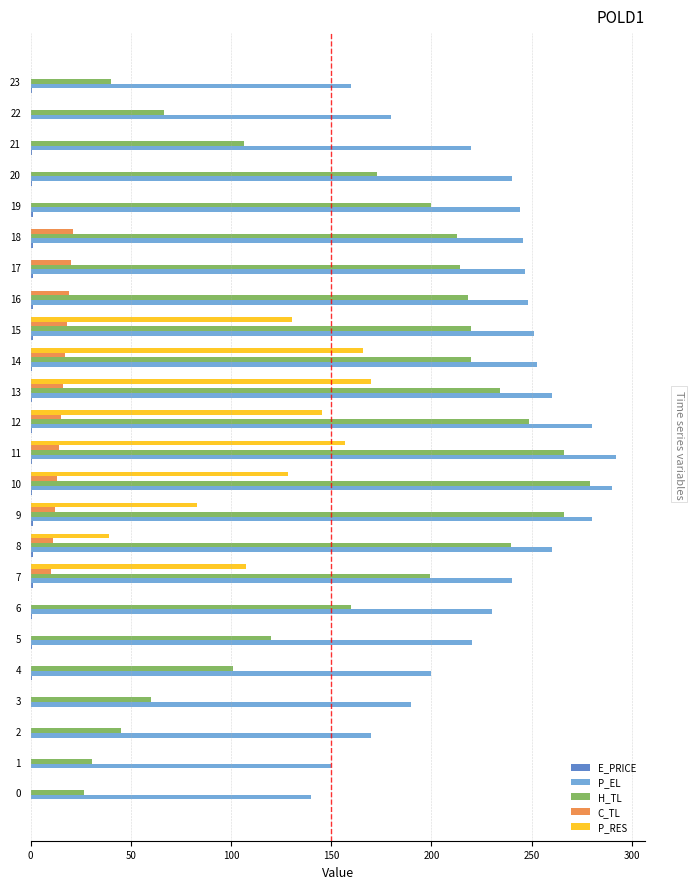

Which series has the largest total across all categories?

P_EL